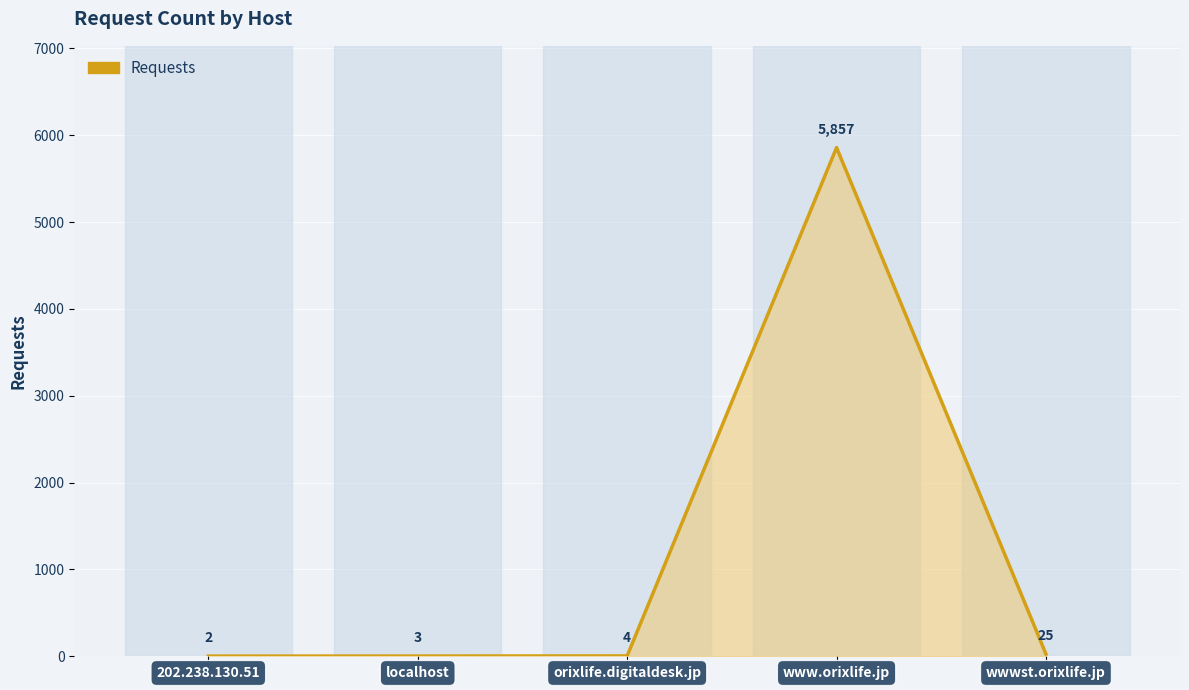

What is the difference between the values at wwwst.orixlife.jp and 202.238.130.51?

23